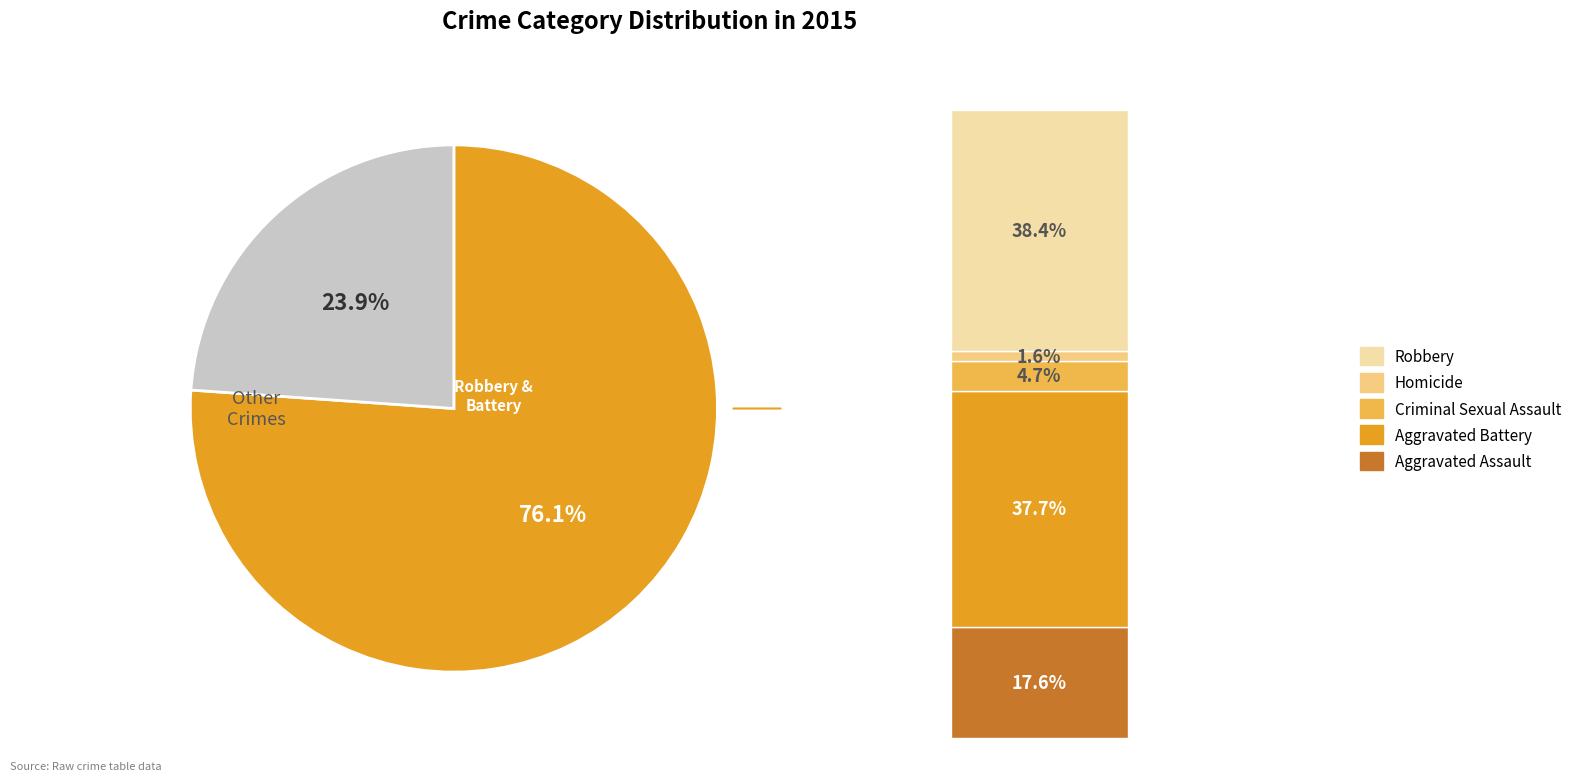

To the nearest percent, what is the difference between the Homicide and Robbery slice percentages?

37%